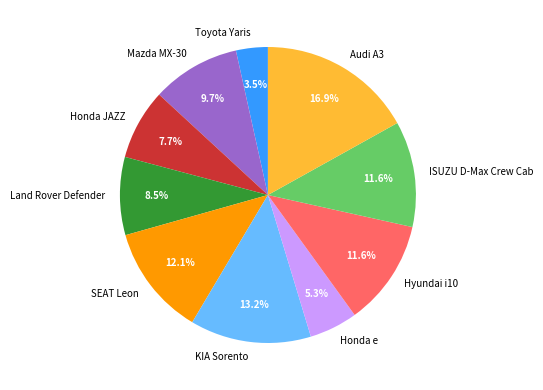

What is the ratio of the value at Mazda MX-30 to the value at Hyundai i10?

0.8